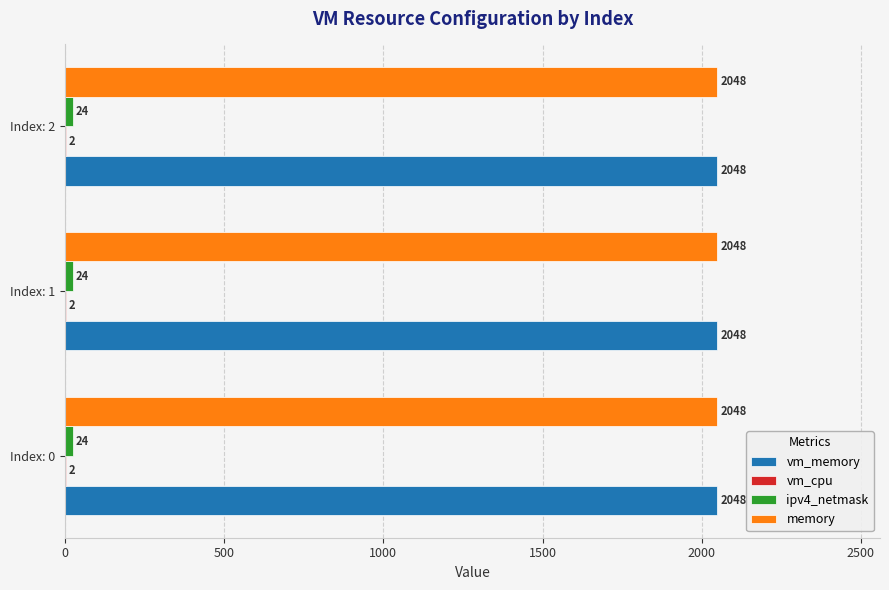

Is it true that memory equals 973 at Index: 2?

False